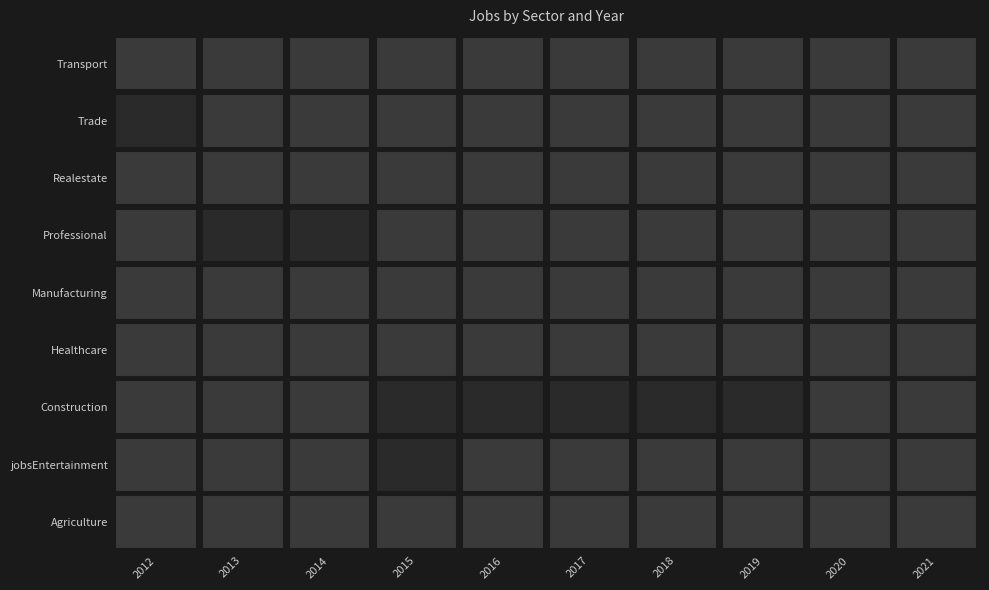

At 2016, list the series in order from smallest to largest.

JobsAgriculture, JobsTransport, jobsEntertainment, JobsRealestate, JobsManufacturing, JobsHealthcare, JobsProfessional, JobsTrade, JobsConstruction